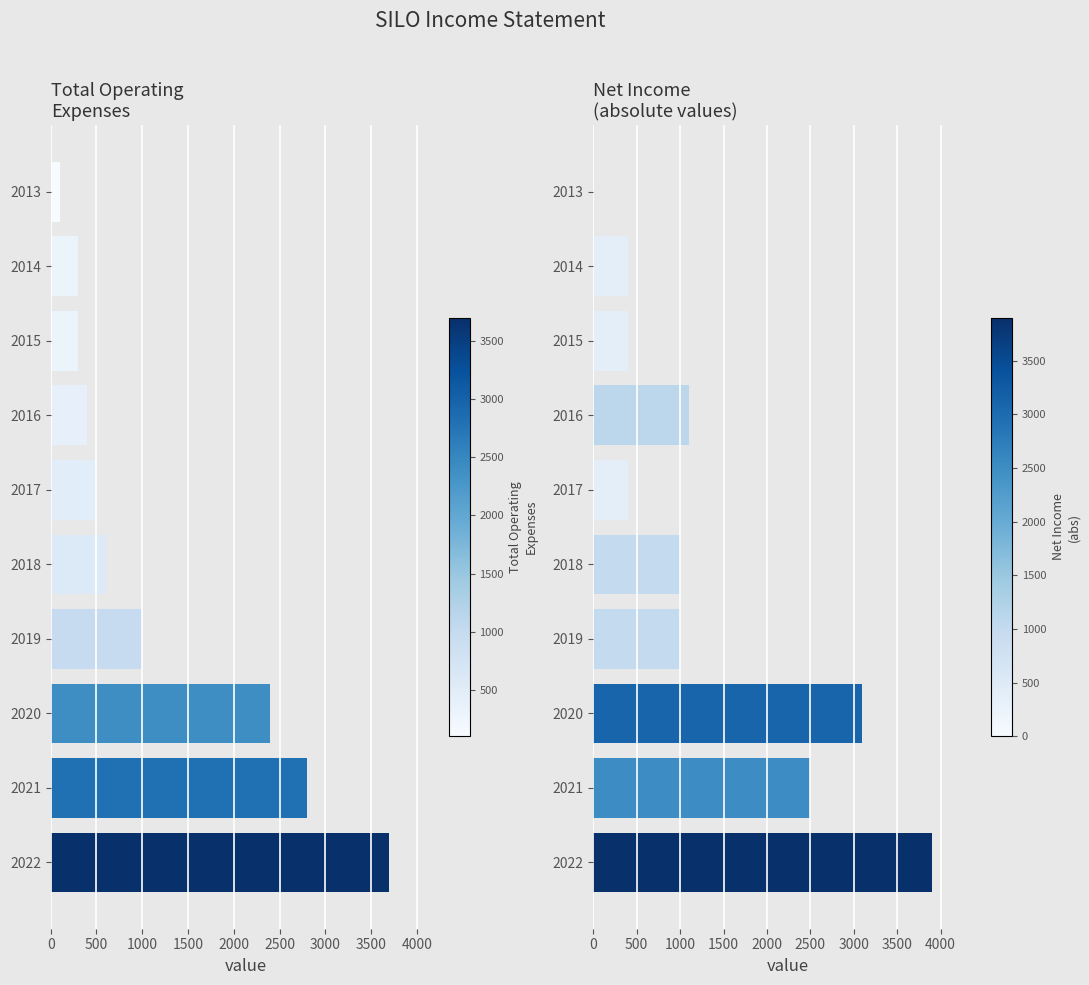

Reading left to right, what are all the values shown in this chart?

Total Operating Expenses: 3700	2800	2400	1000	600	500	400	300	300	100
Net Income: 3900	2500	3100	1000	1000	400	1100	400	400	0